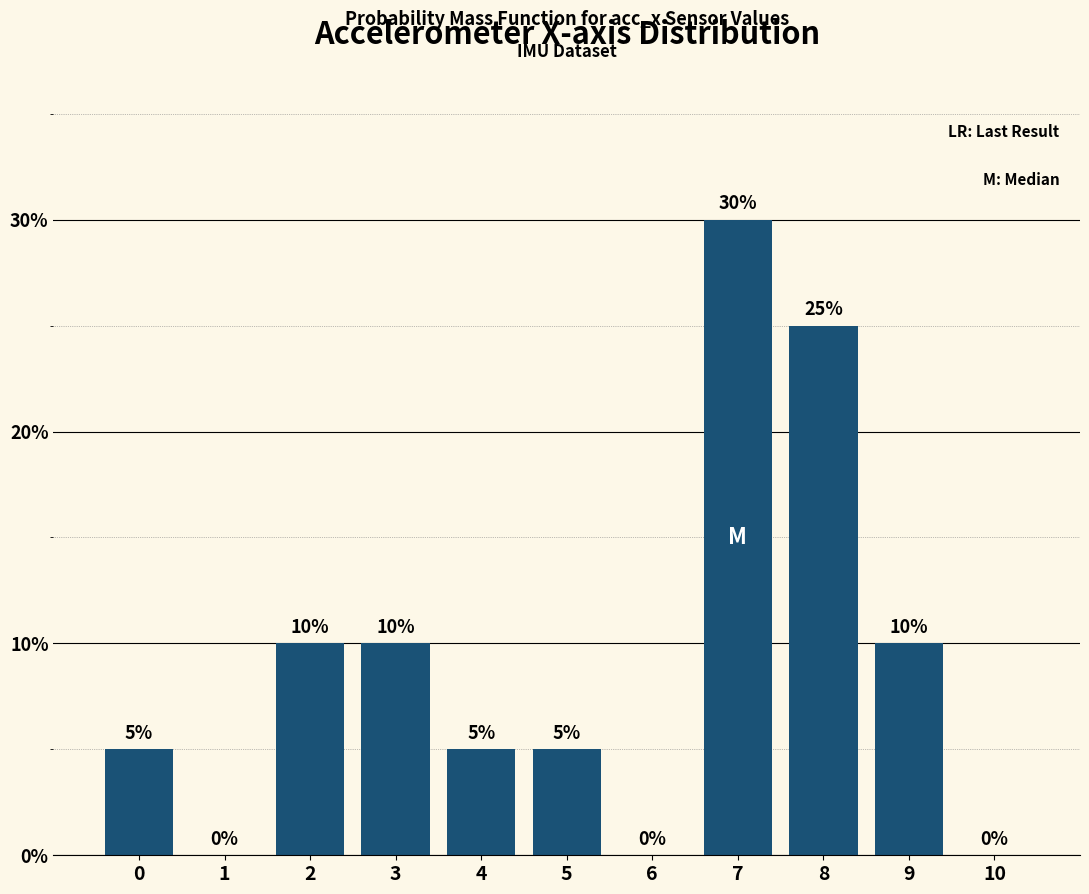

Reading left to right, transcribe all the data shown in this chart.

0=5	1=0	2=10	3=10	4=5	5=5	6=0	7=30	8=25	9=10	10=0